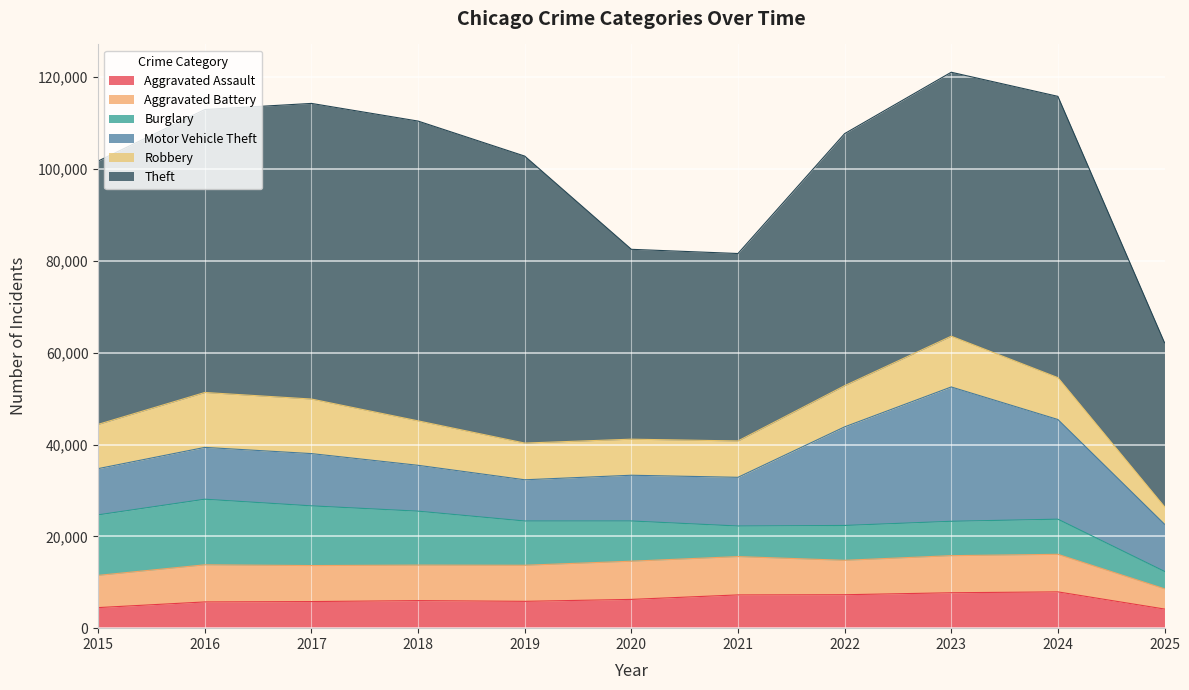

How many lines are shown in the chart?

6